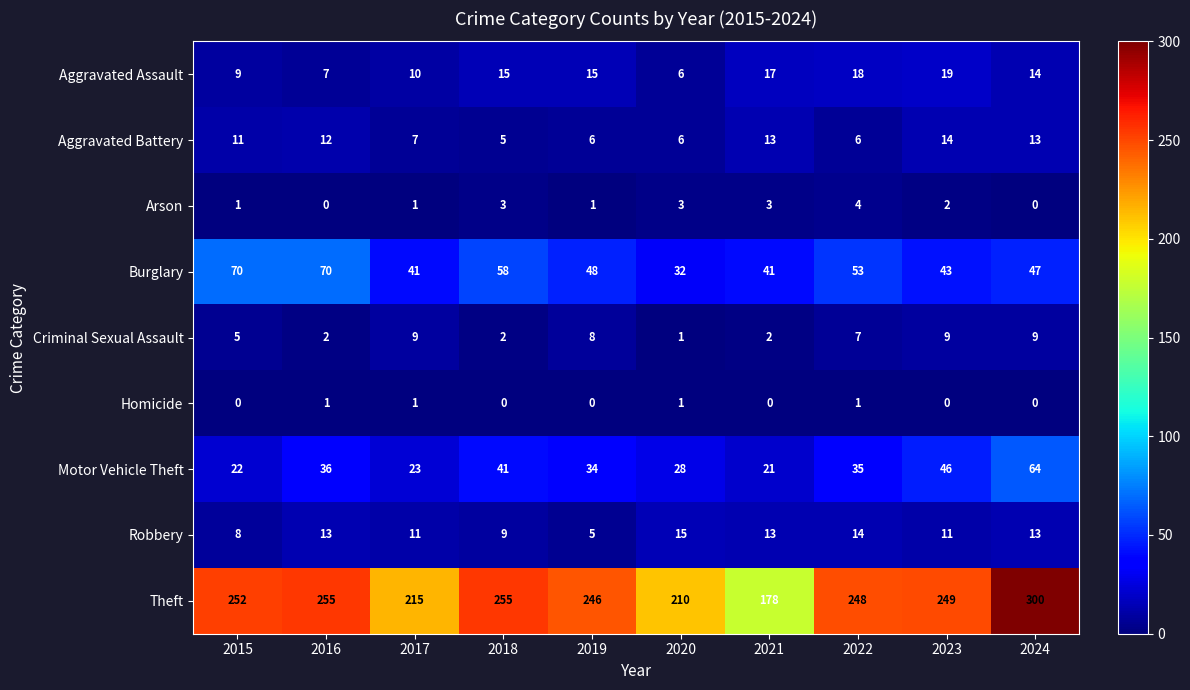

At how many categories does at least one series exceed 164?

10